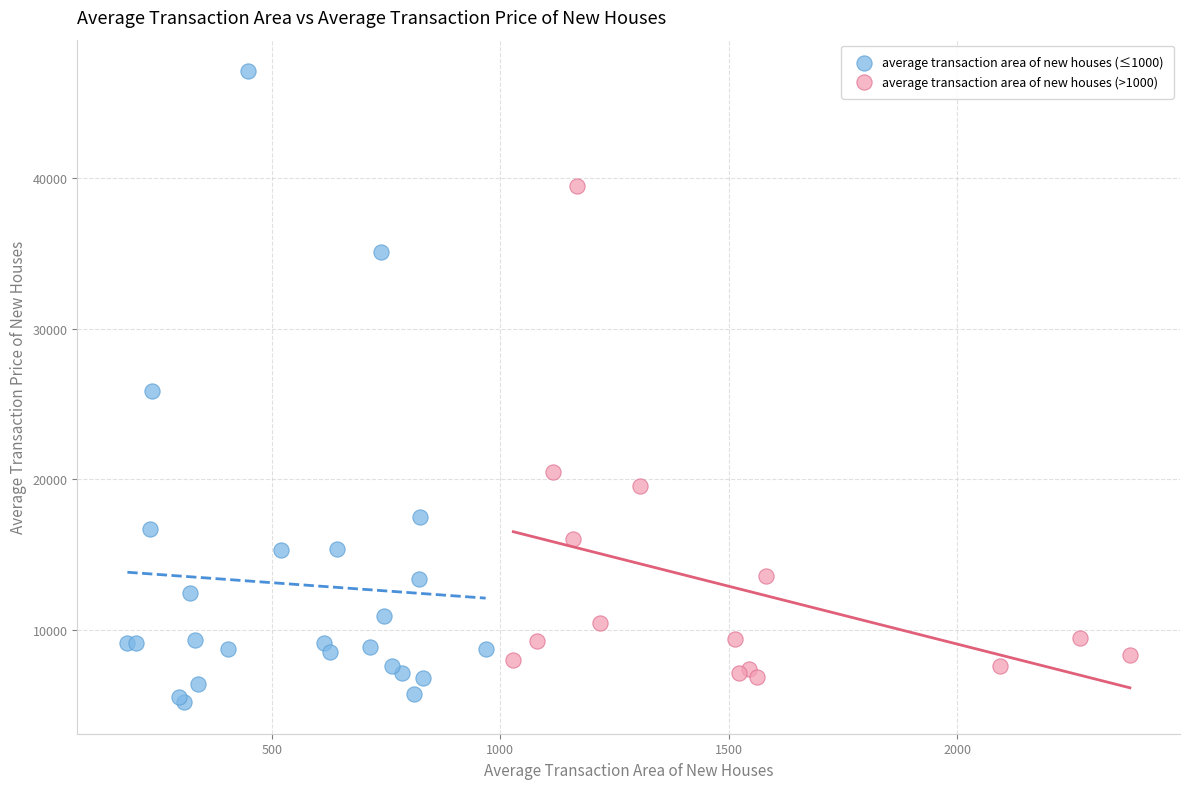

What are all the series names shown in the legend?

average transaction area of new houses (≤1000), average transaction area of new houses (>1000)